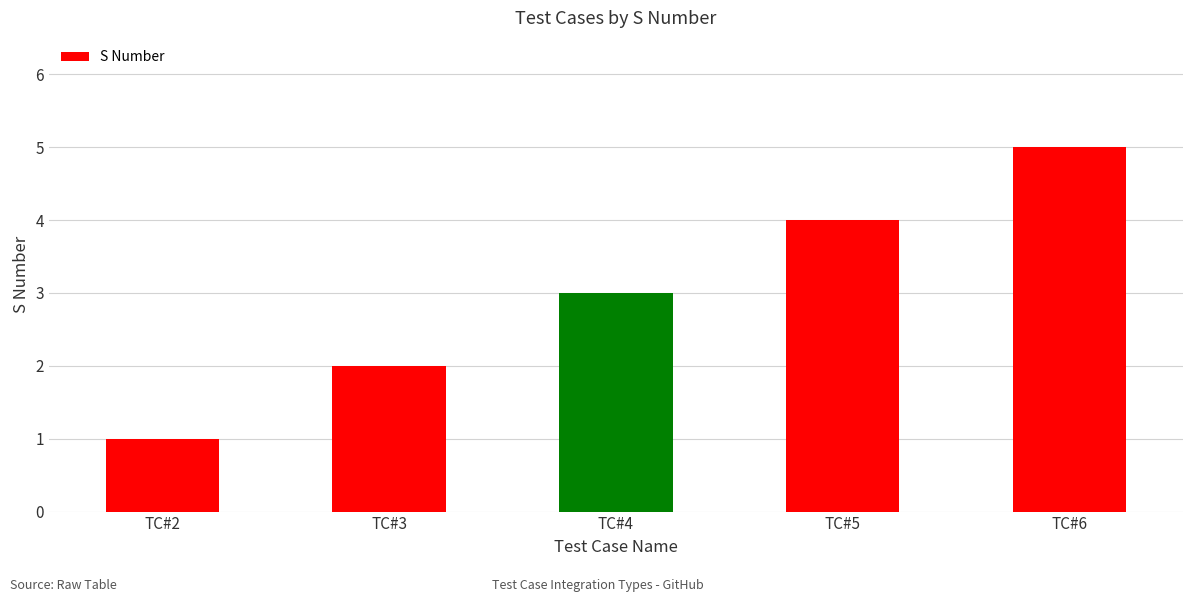

List the labels in order of value, largest first.

TC#6, TC#5, TC#4, TC#3, TC#2